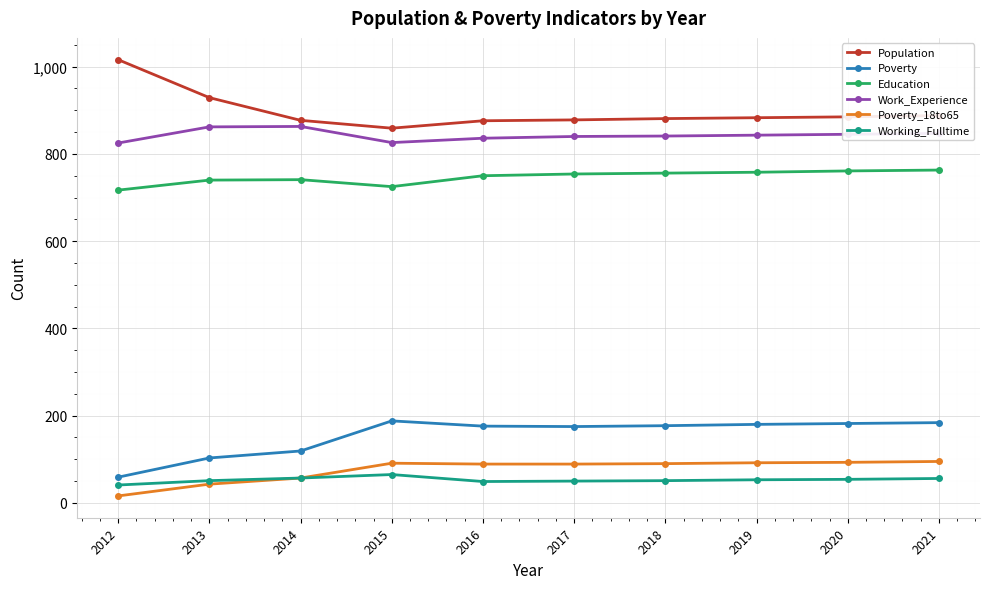

What is the sum of the Working_Fulltime values at 2015 and 2012?

106